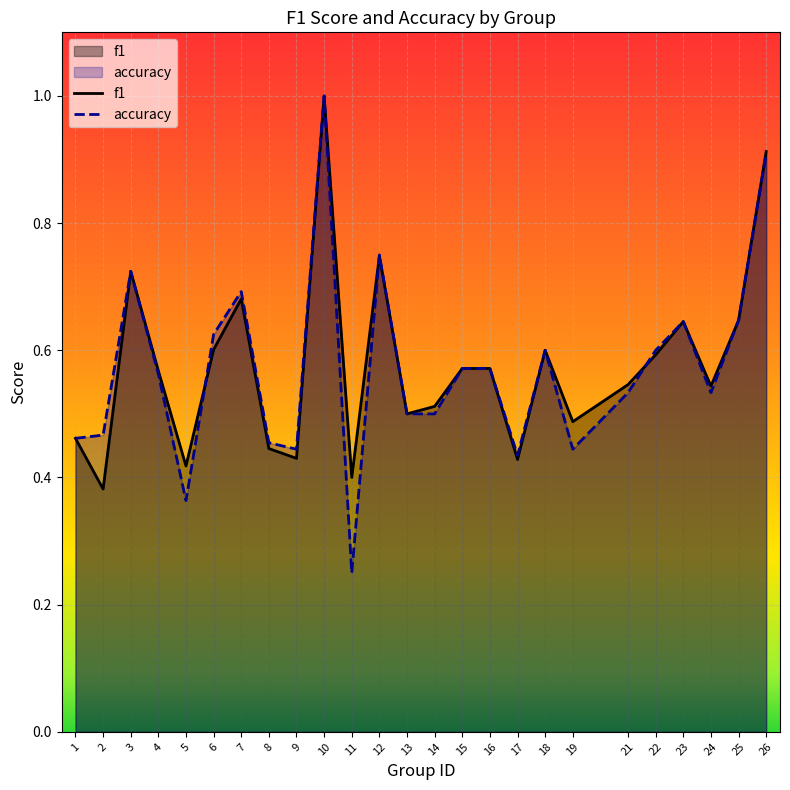

At which label is accuracy closest to 0?

11